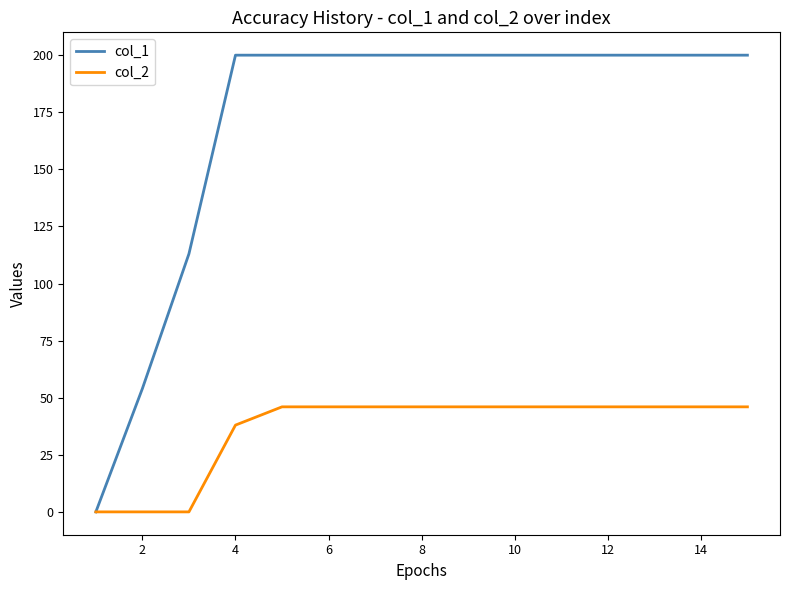

Which series has the widest spread of values?

col_1